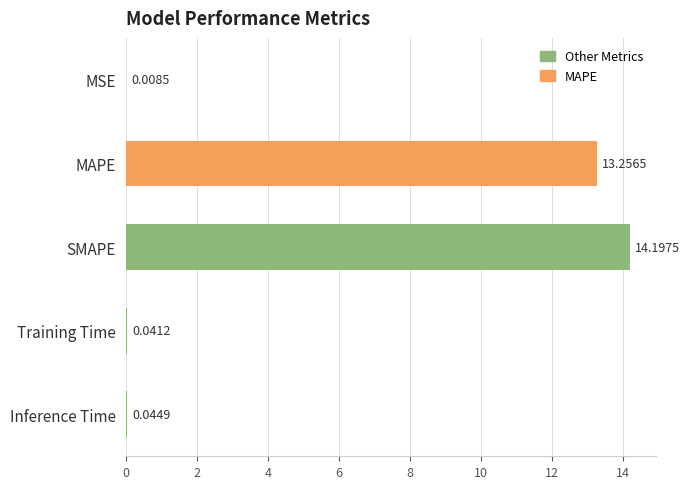

How many series are shown in this chart?

1